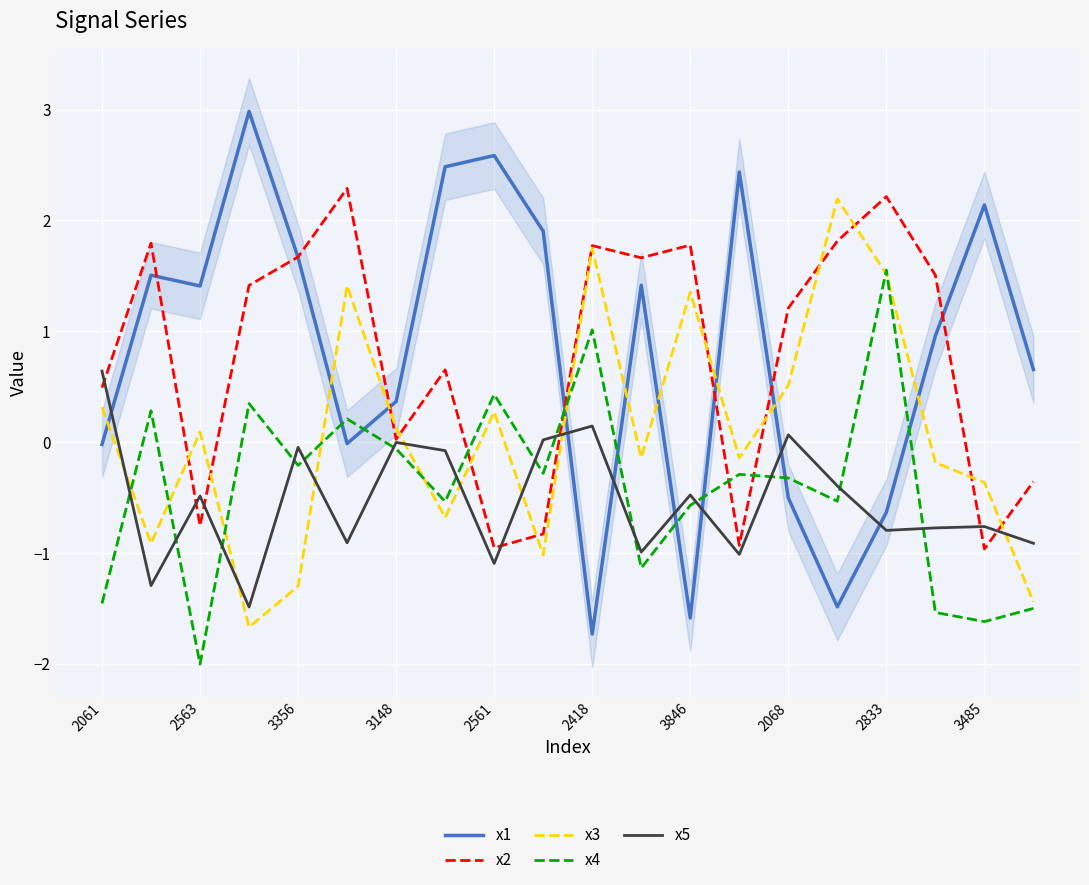

True or false: x2 has more than 0 points higher than both neighbors.

True